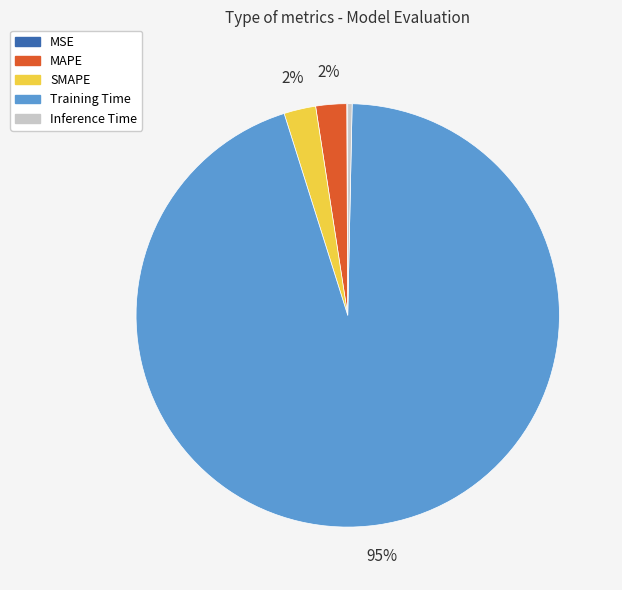

What percentage is the SMAPE slice, to the nearest percent?

2%